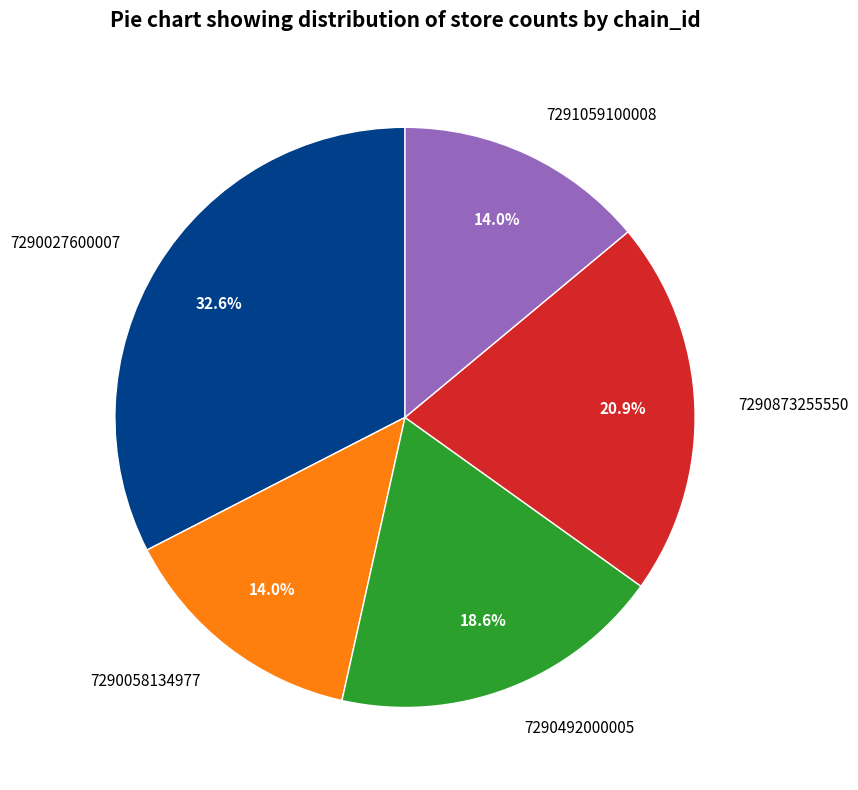

Do 7290027600007 and 7290492000005 together represent more than half of the pie?

Yes